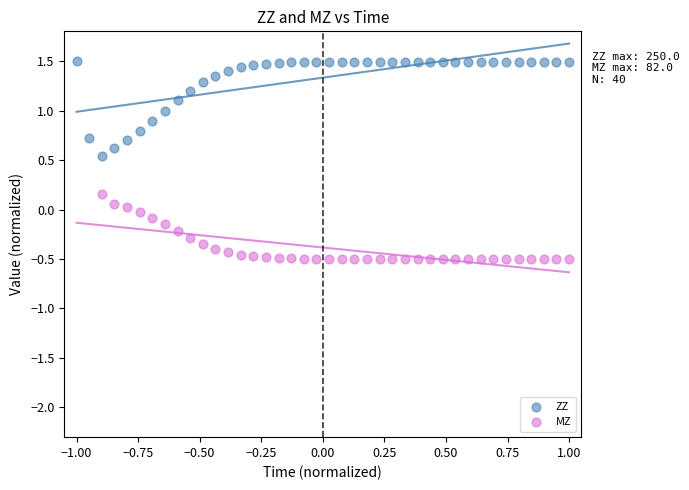

Which series reaches the minimum Y coordinate?

MZ